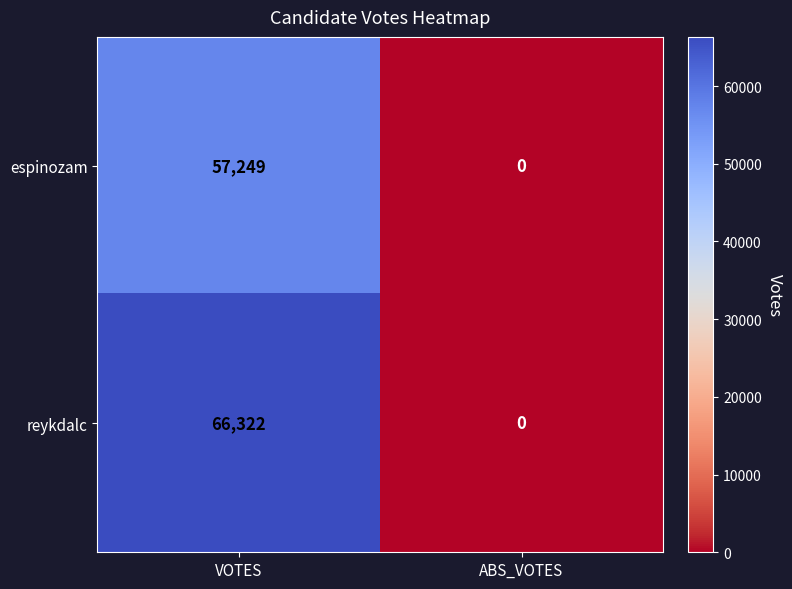

The espinozam series shows 57249 at VOTES. True or false?

True